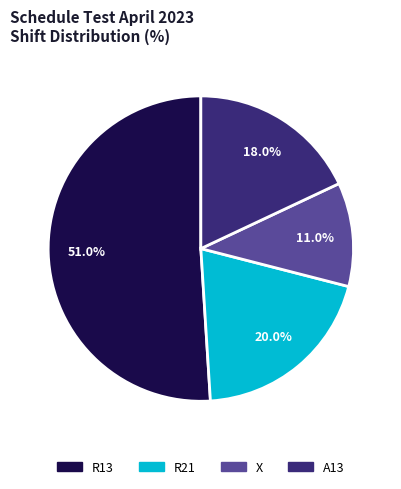

To the nearest percent, what is the difference between the largest and smallest slice percentages?

40%